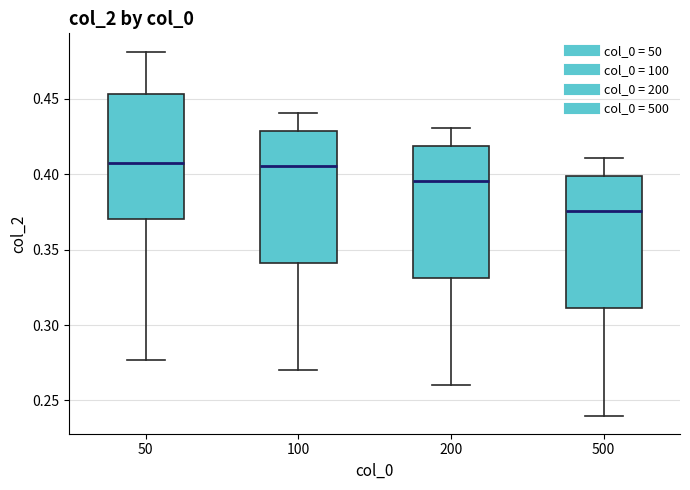

Reading left to right, read every box against the y-axis: the position of its median line, the range the box covers, and the ends of its whiskers. The values are not printed on the chart, so give them approximately, as read against the axis.

50: median 0.410, box 0.370 to 0.455, whiskers 0.275 to 0.480
100: median 0.405, box 0.340 to 0.430, whiskers 0.270 to 0.440
200: median 0.395, box 0.330 to 0.420, whiskers 0.260 to 0.430
500: median 0.375, box 0.310 to 0.400, whiskers 0.240 to 0.410